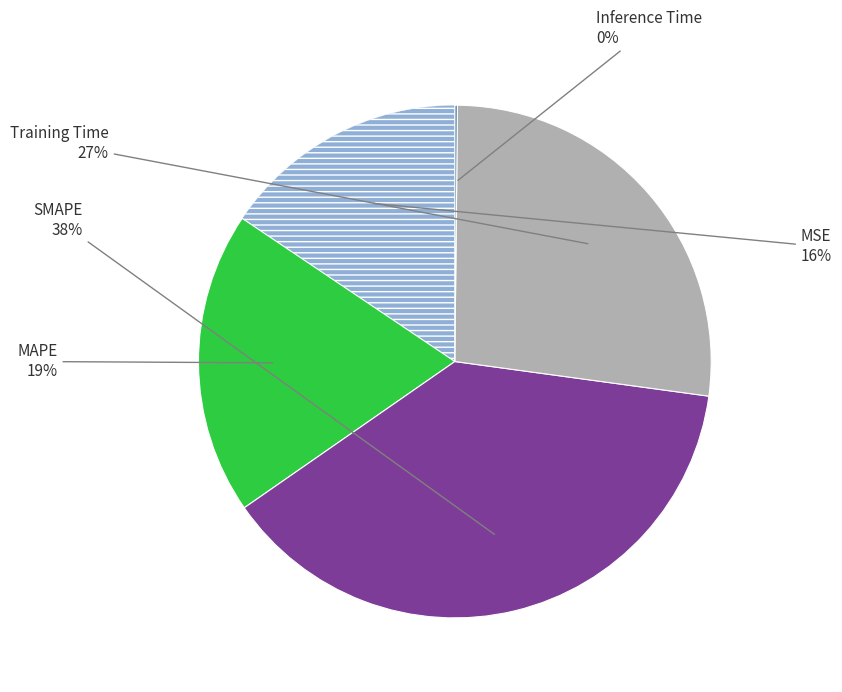

To the nearest percent, what is the difference between the largest and smallest slice percentages?

38%